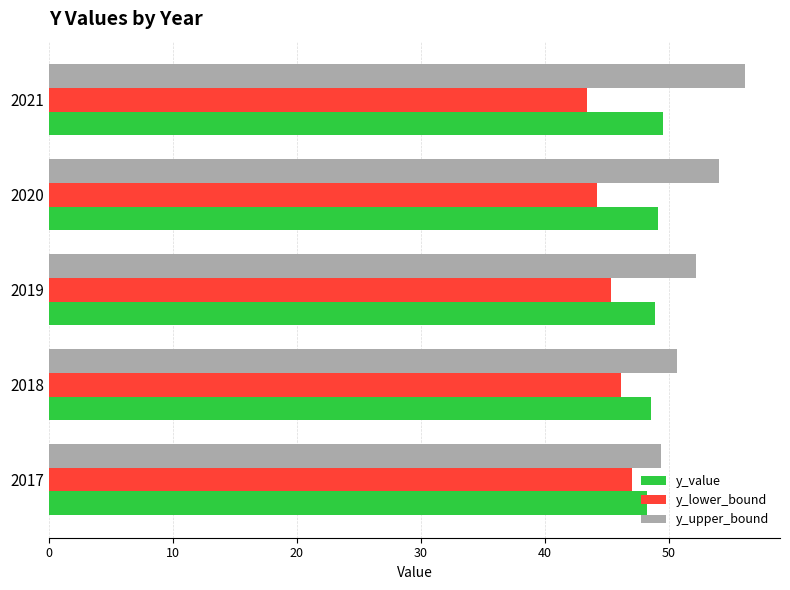

Which series has the largest total across all categories?

y_upper_bound